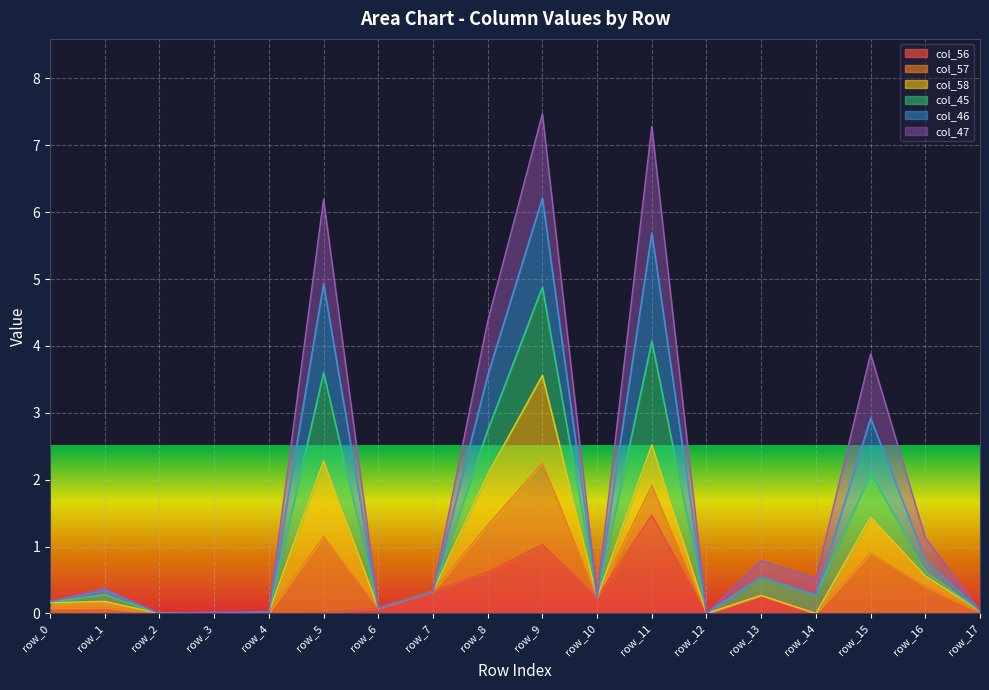

Which has a higher value, row_14 or row_16?

row_14